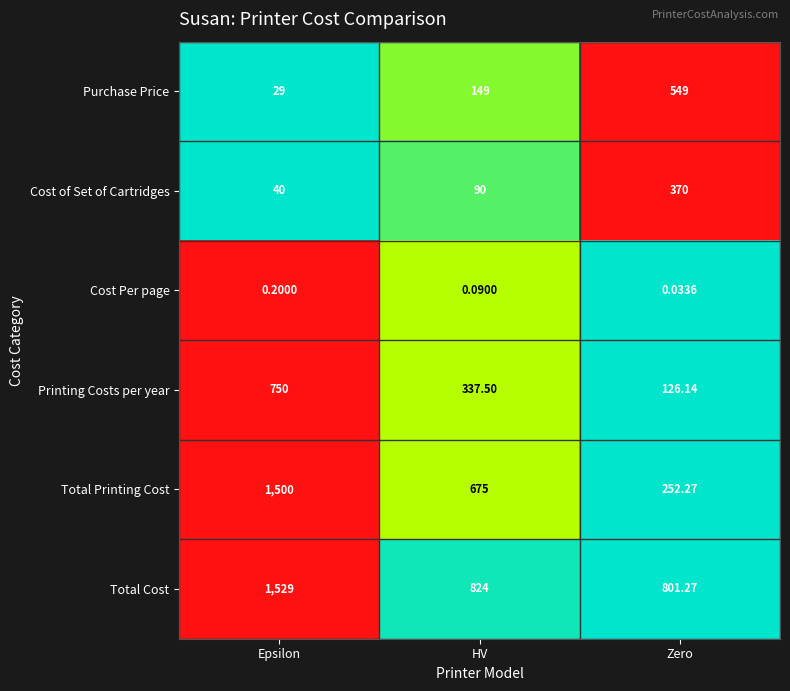

Count the number of data series in this chart.

6